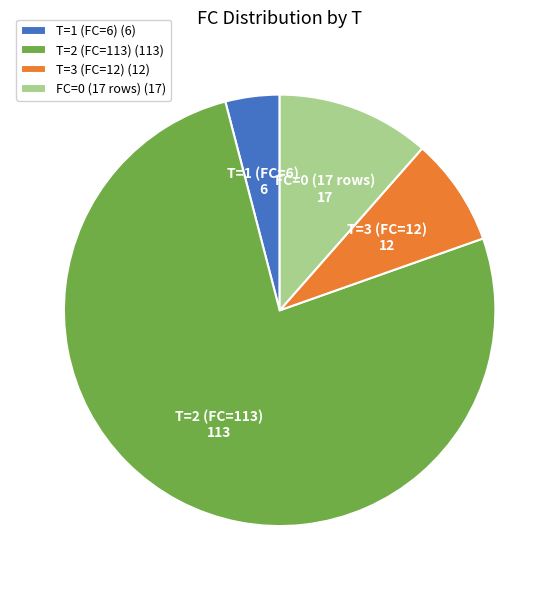

Does any single category account for the majority?

Yes